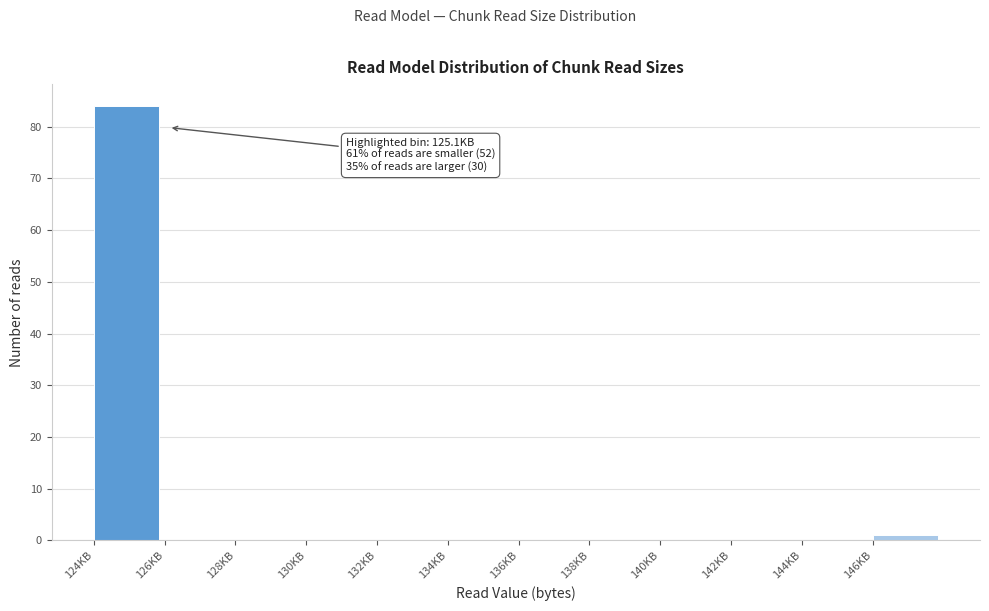

Over which range of the x-axis is the bar tallest?

124 to 126